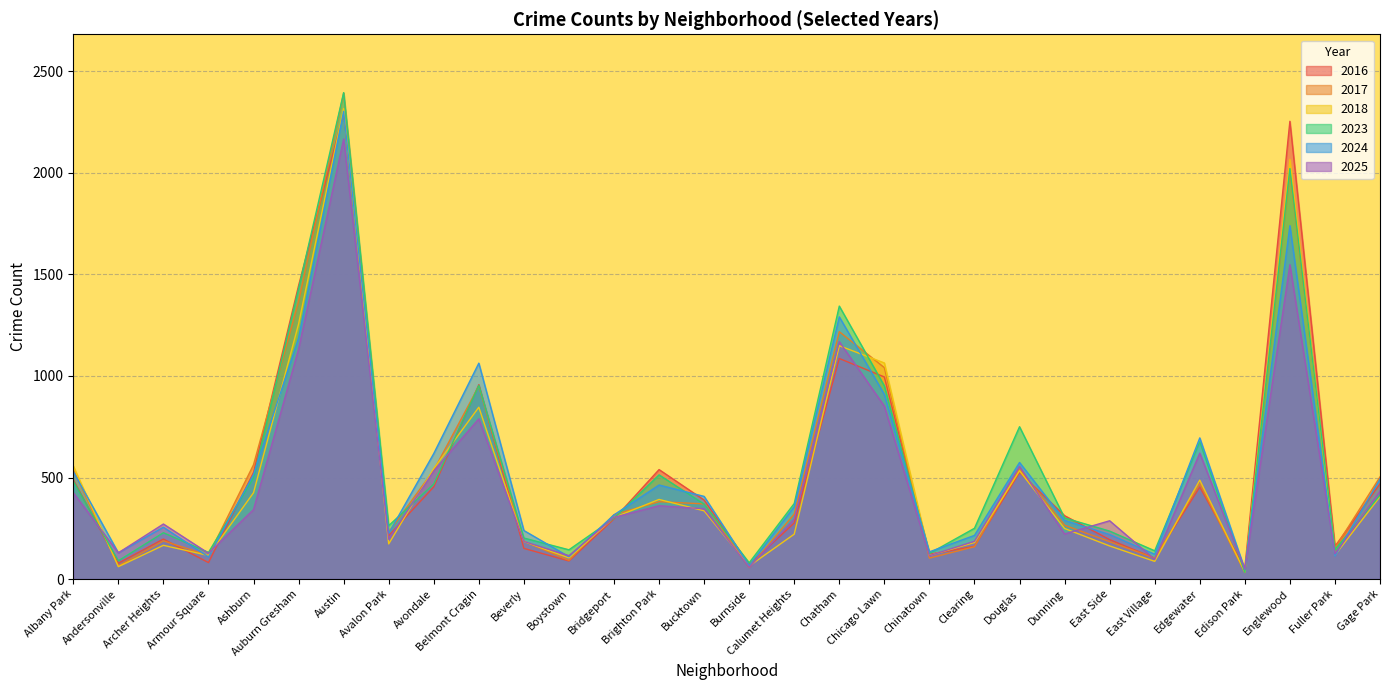

Between which two adjacent categories do 2017 and 2016 first intersect?

Albany Park and Andersonville